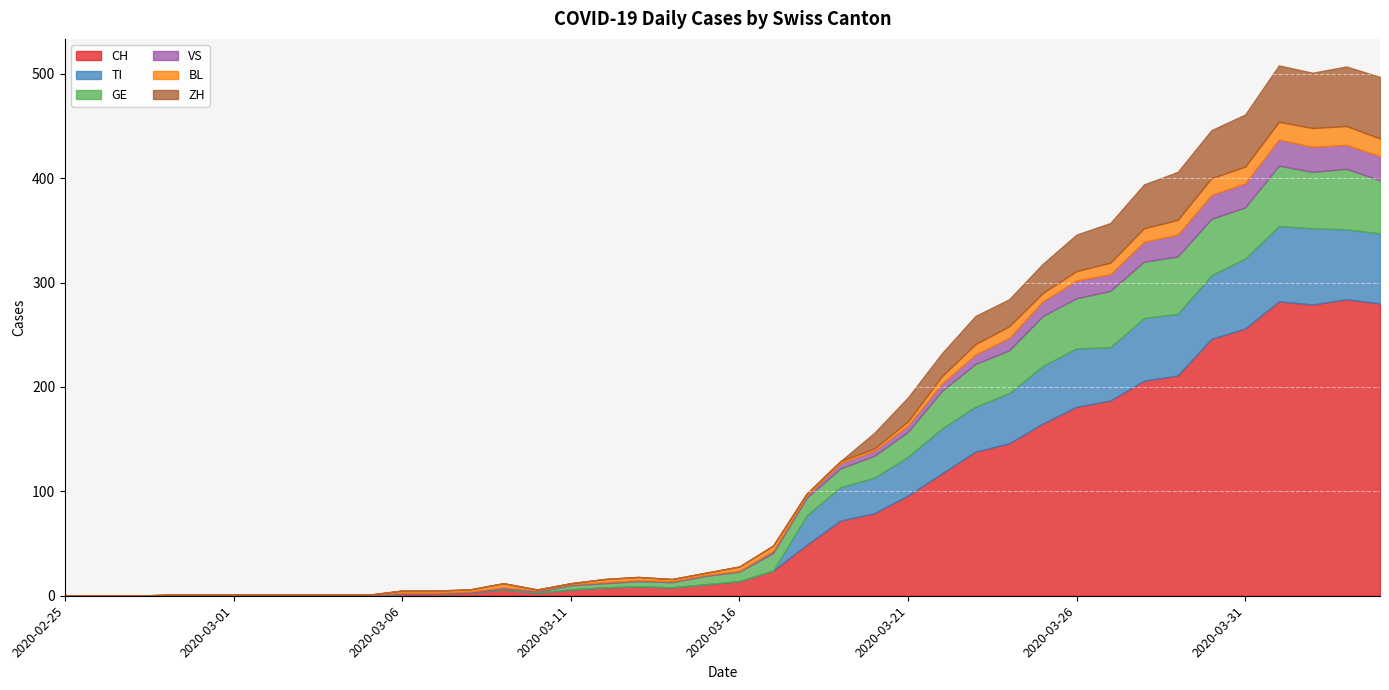

True or false: CH and TI intersect in this chart.

False